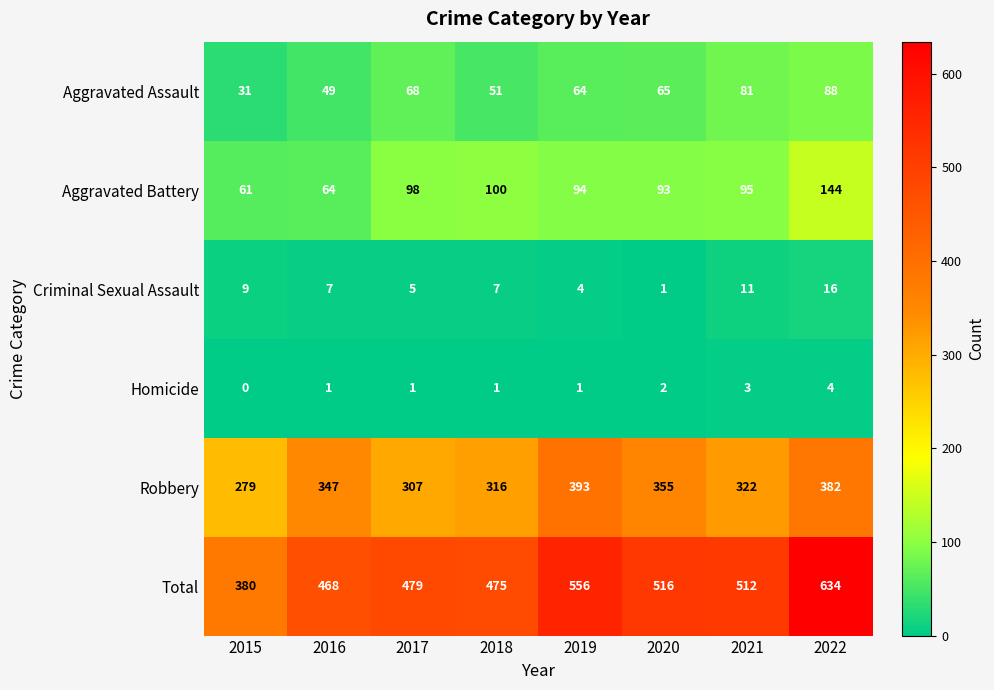

What is the difference between the maximum and second lowest values in the Aggravated Assault series?

39